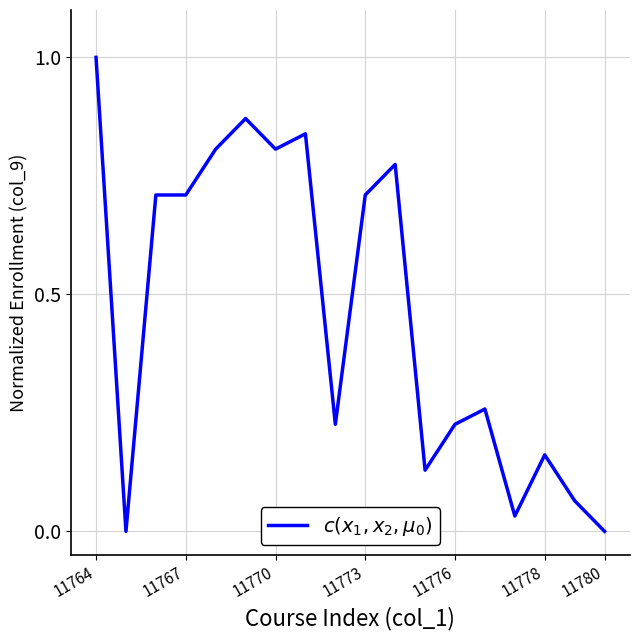

What is the greatest value displayed?

1.0